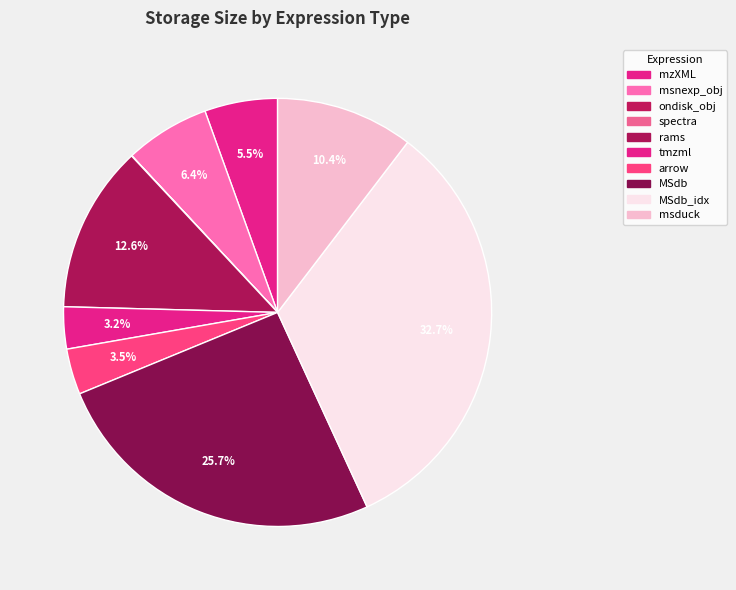

Which category has the smallest portion of the pie?

spectra